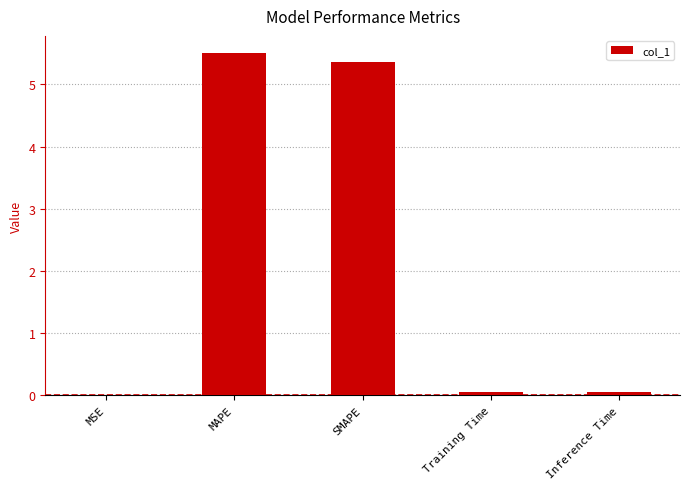

Read the value at MAPE.

5.5